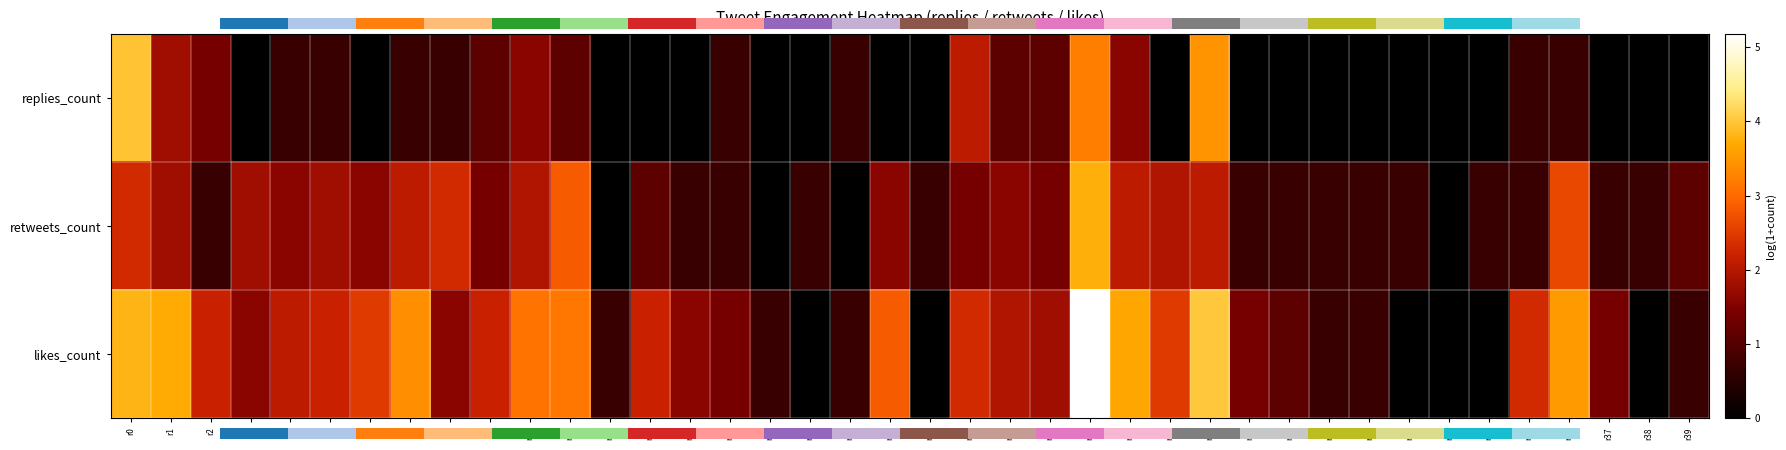

What is the average value of the retweets_count series?

1.3